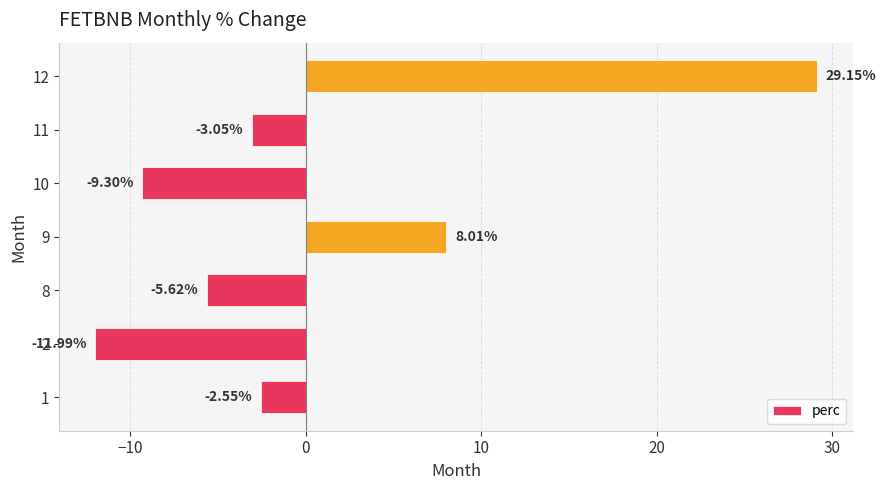

What is the change in value from 1 to 11?

-0.5